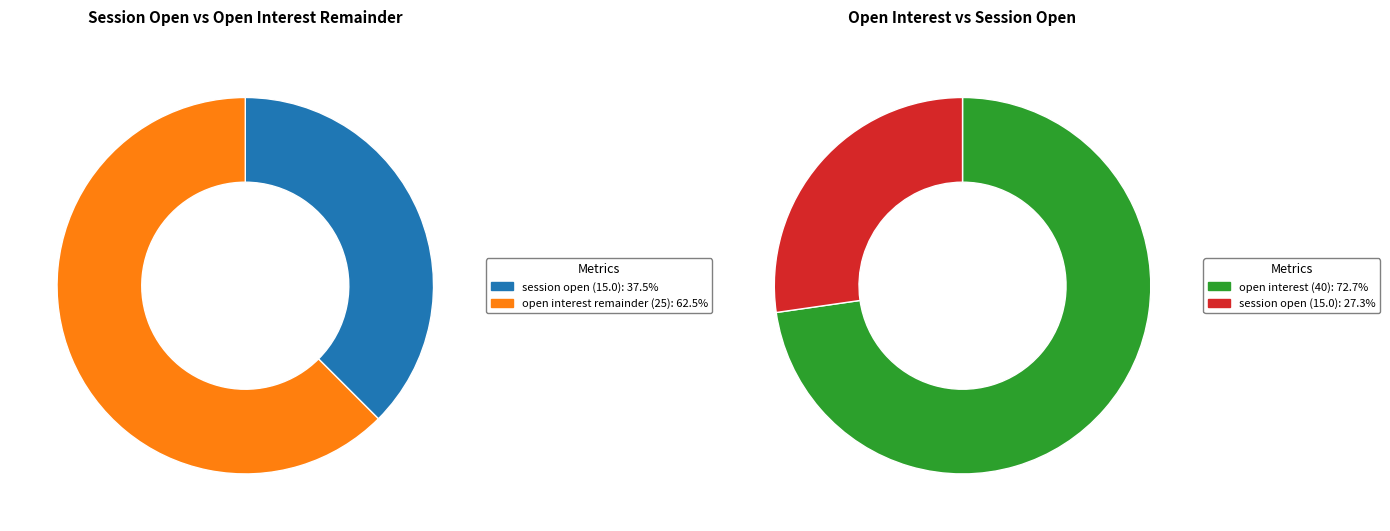

Rank the series by their average value, from lowest to highest.

session open, open interest